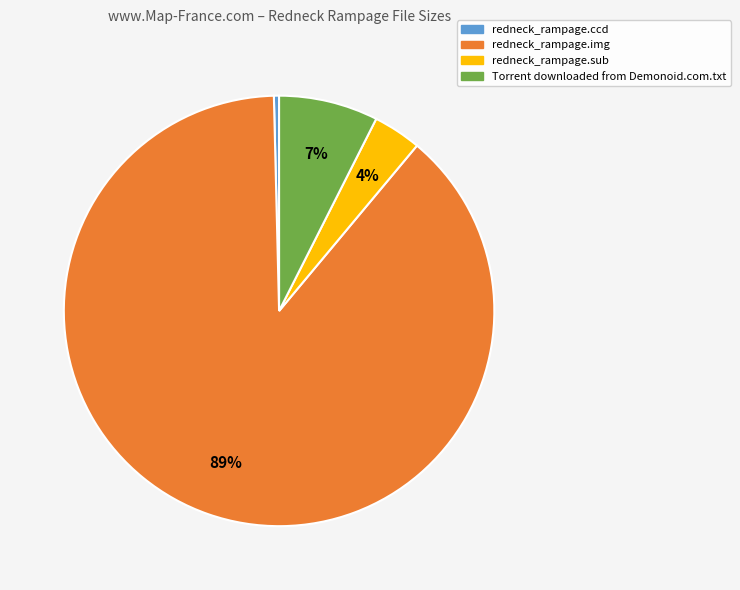

What is the largest slice in the pie chart?

redneck_rampage.img